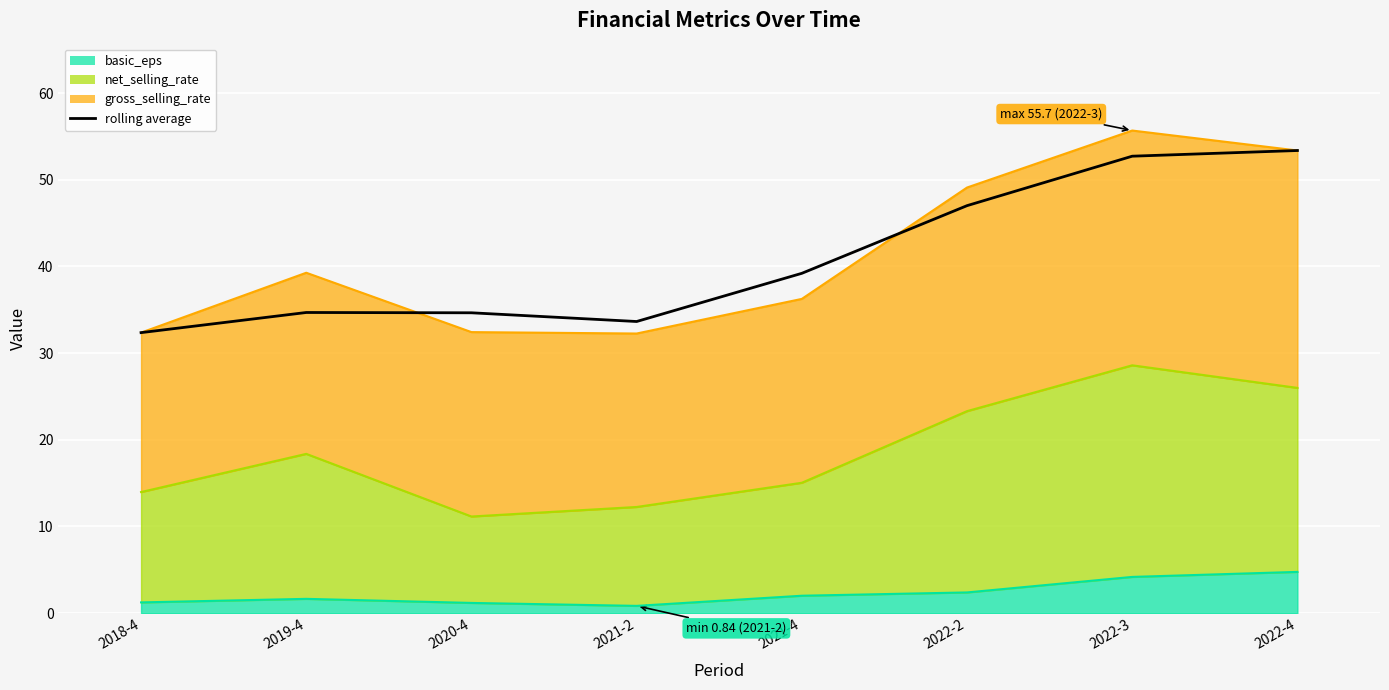

Where does the data first go above 39?

2021-4